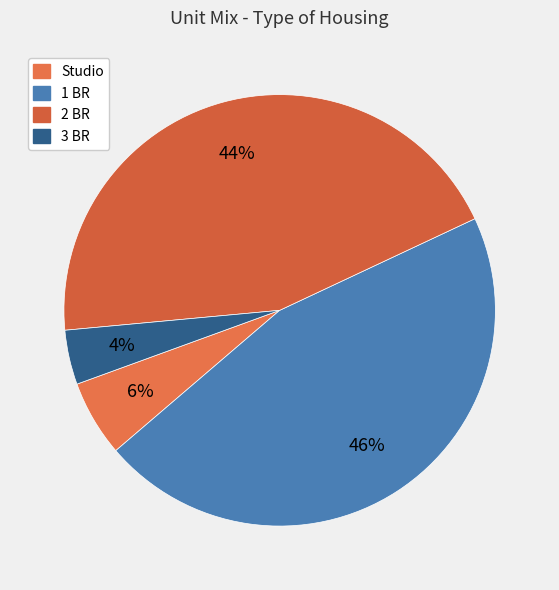

Does 3 BR account for over 50% of the chart?

No